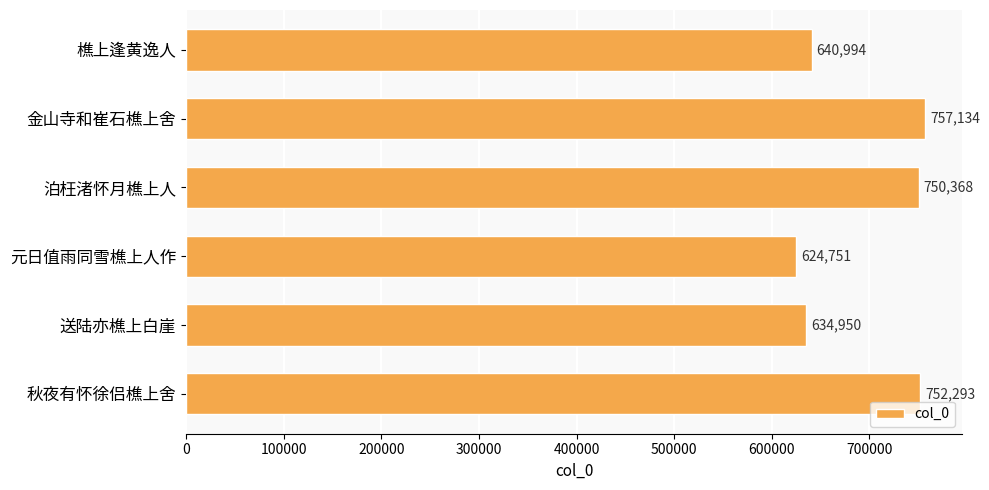

Are the bars grouped side by side (vs. stacked)?

No